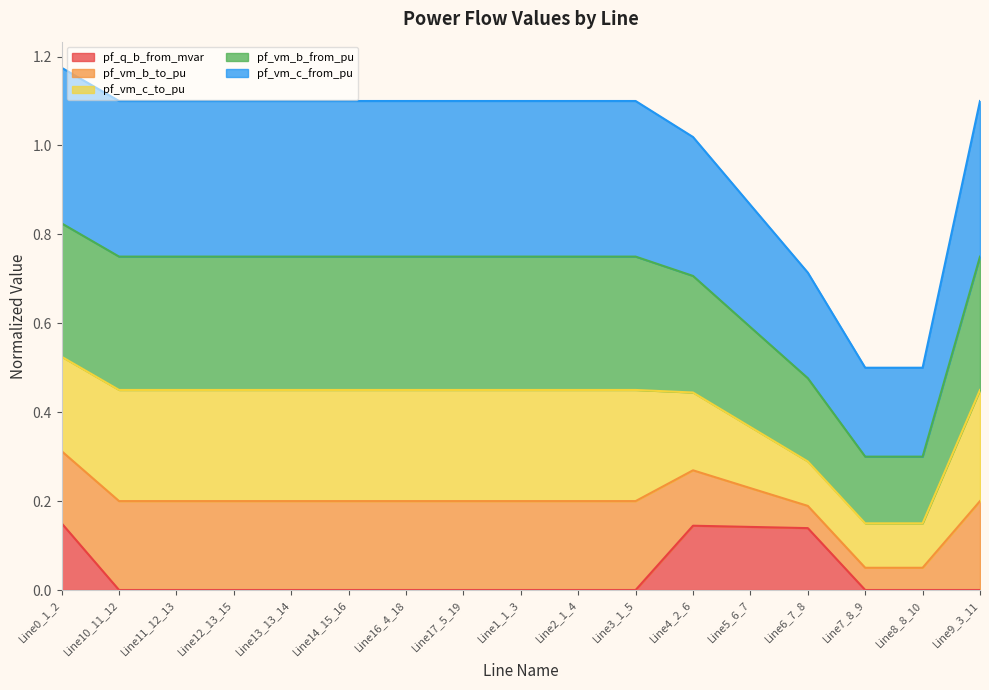

At which category is the sum across all series the highest?

Line0_1_2